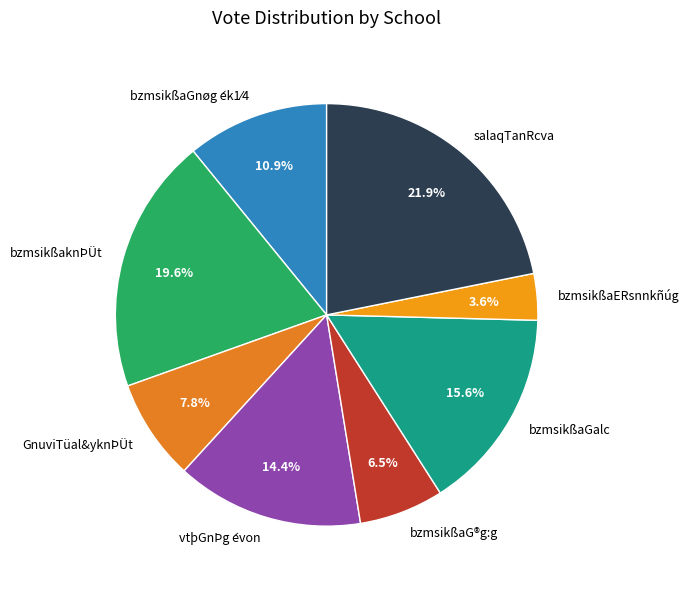

True or false: salaqTanRcva accounts for 16% of the total.

False